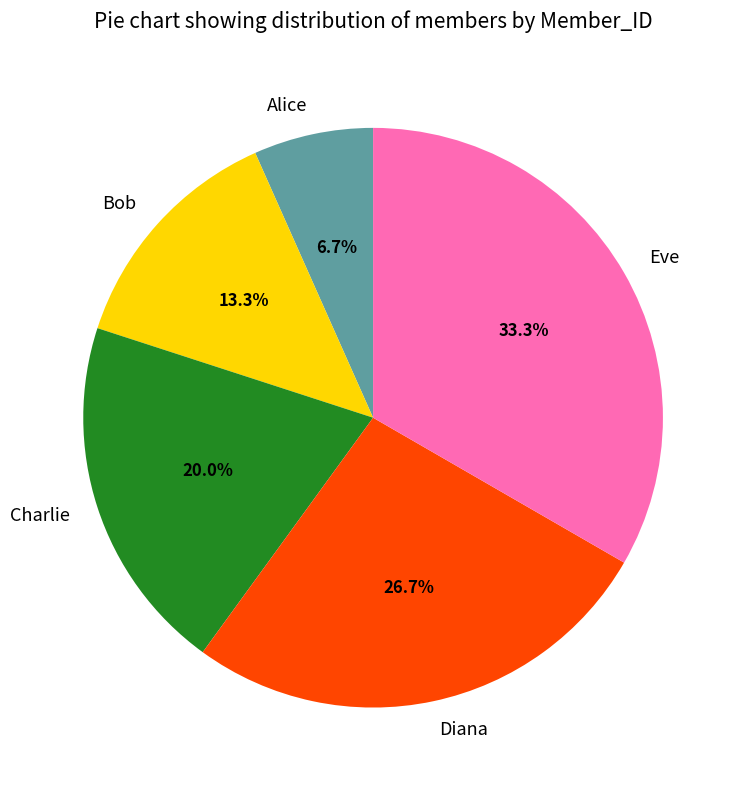

To the nearest percent, what portion does Alice represent?

7%